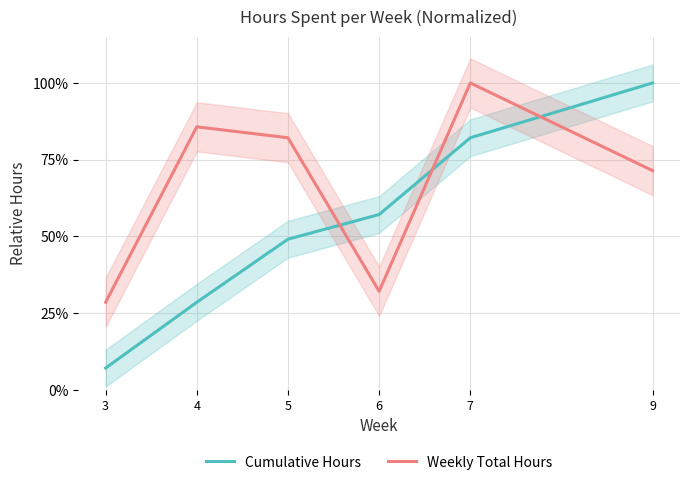

What is the lowest value of the Weekly Total Hours series?

0.3